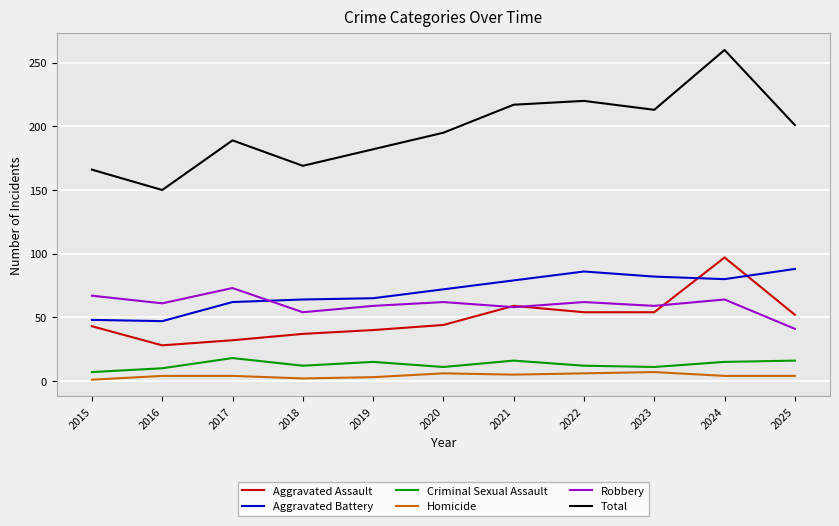

Which category has the lowest value in the Total series?

2016